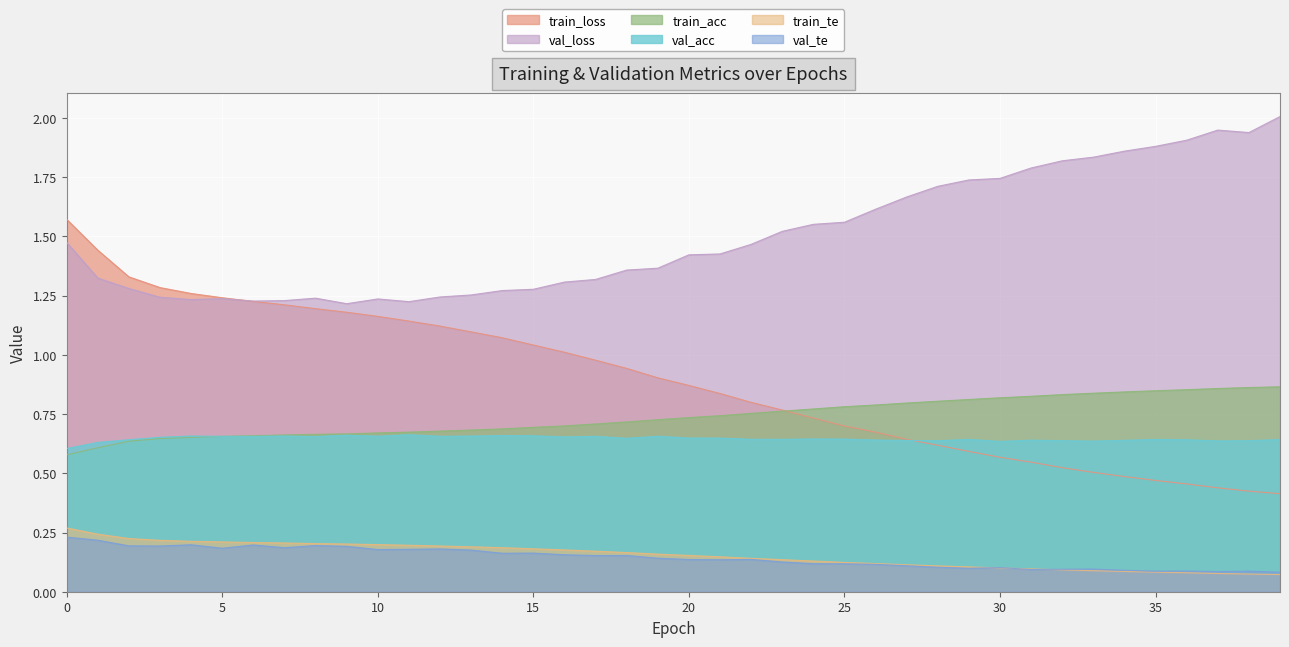

True or false: train_loss has a value of 0.9 at 19.

True